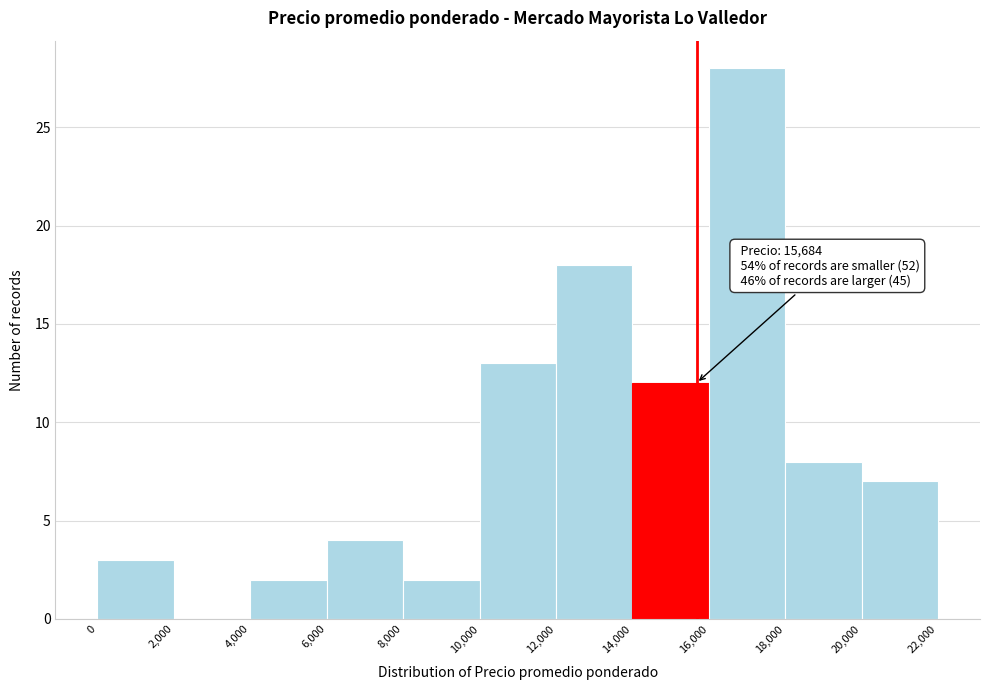

Which range on the x-axis has the tallest bar?

16,000 to 18,000